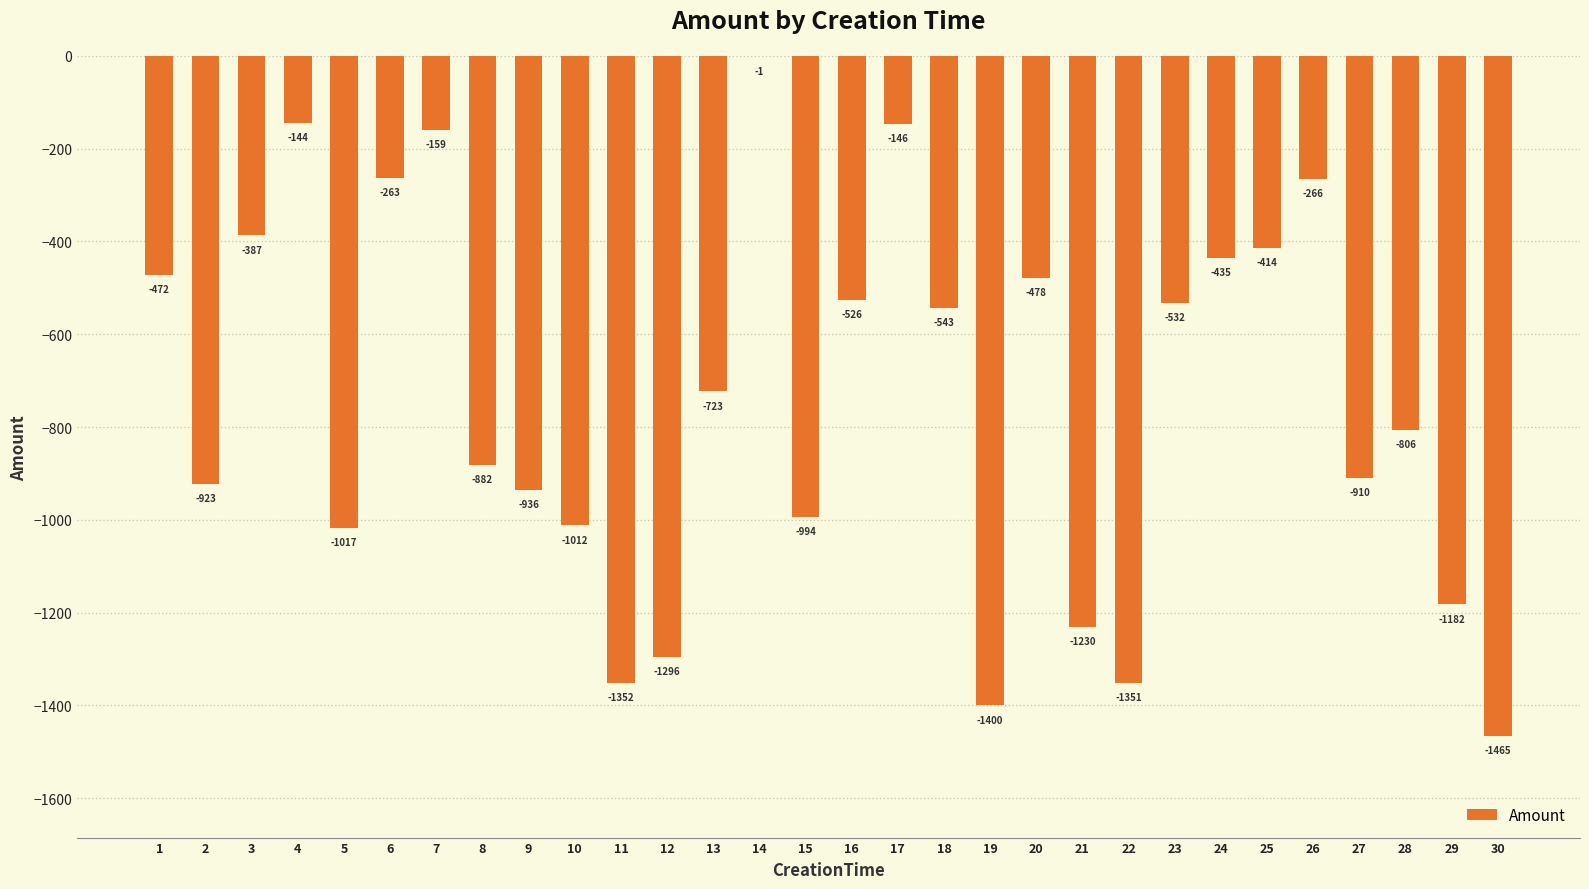

How many categories are shown in the chart?

30